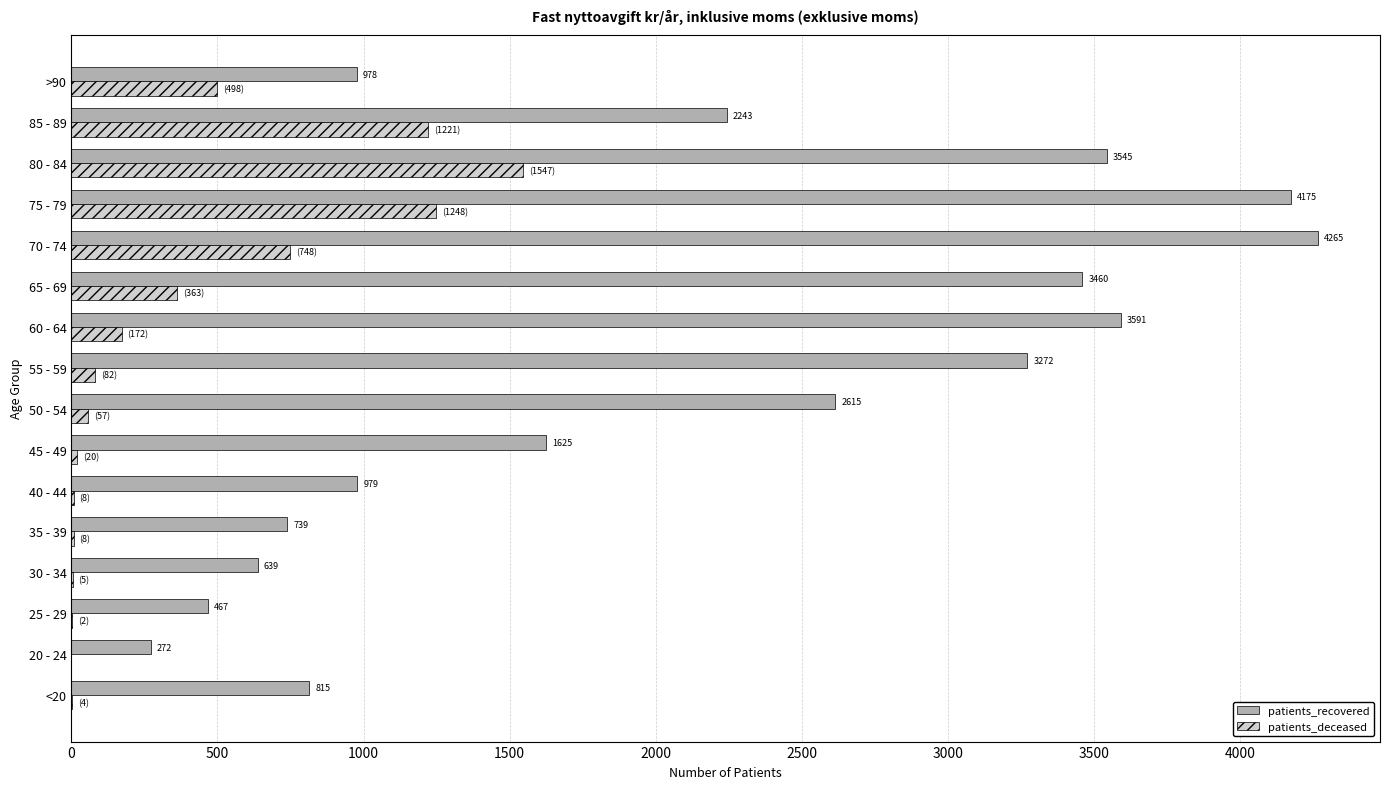

The value of patients_deceased at 40 - 44 is 8. True or false?

True